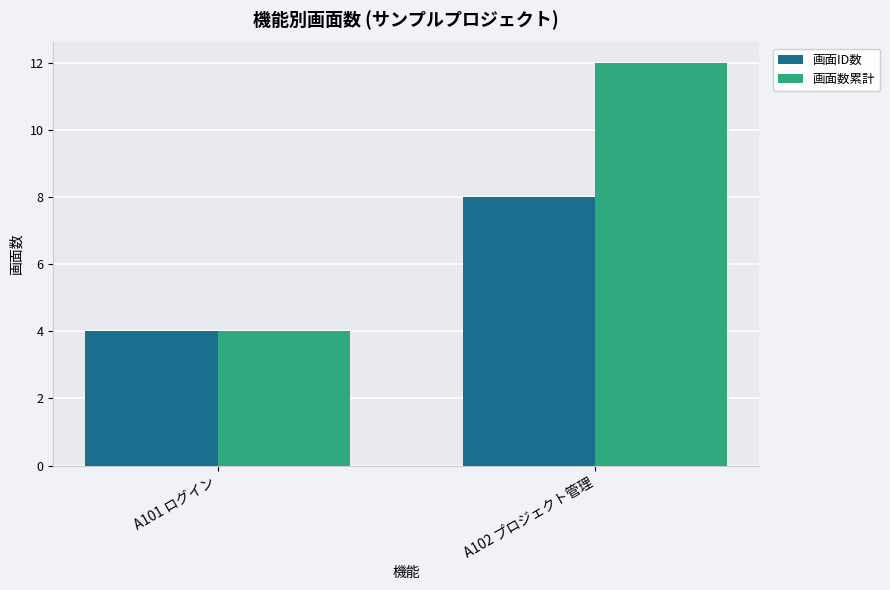

Which series changed the most between A101 ログイン and A102 プロジェクト管理?

画面数累計